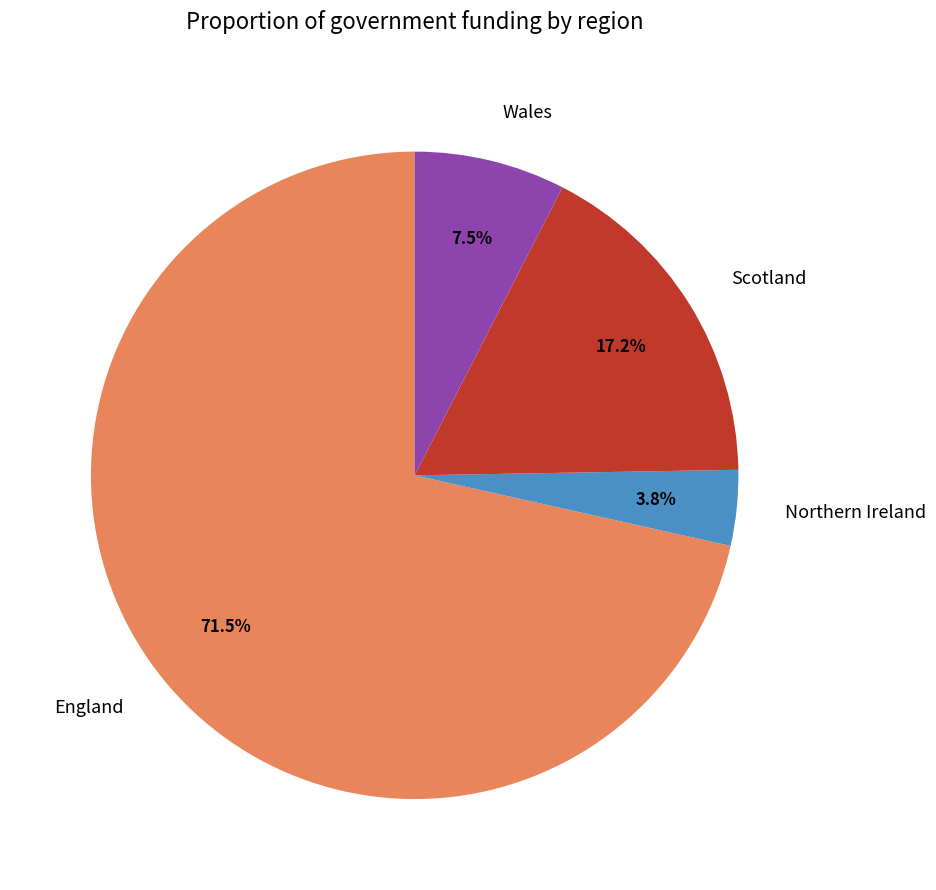

Between Scotland and Wales, which is larger?

Scotland